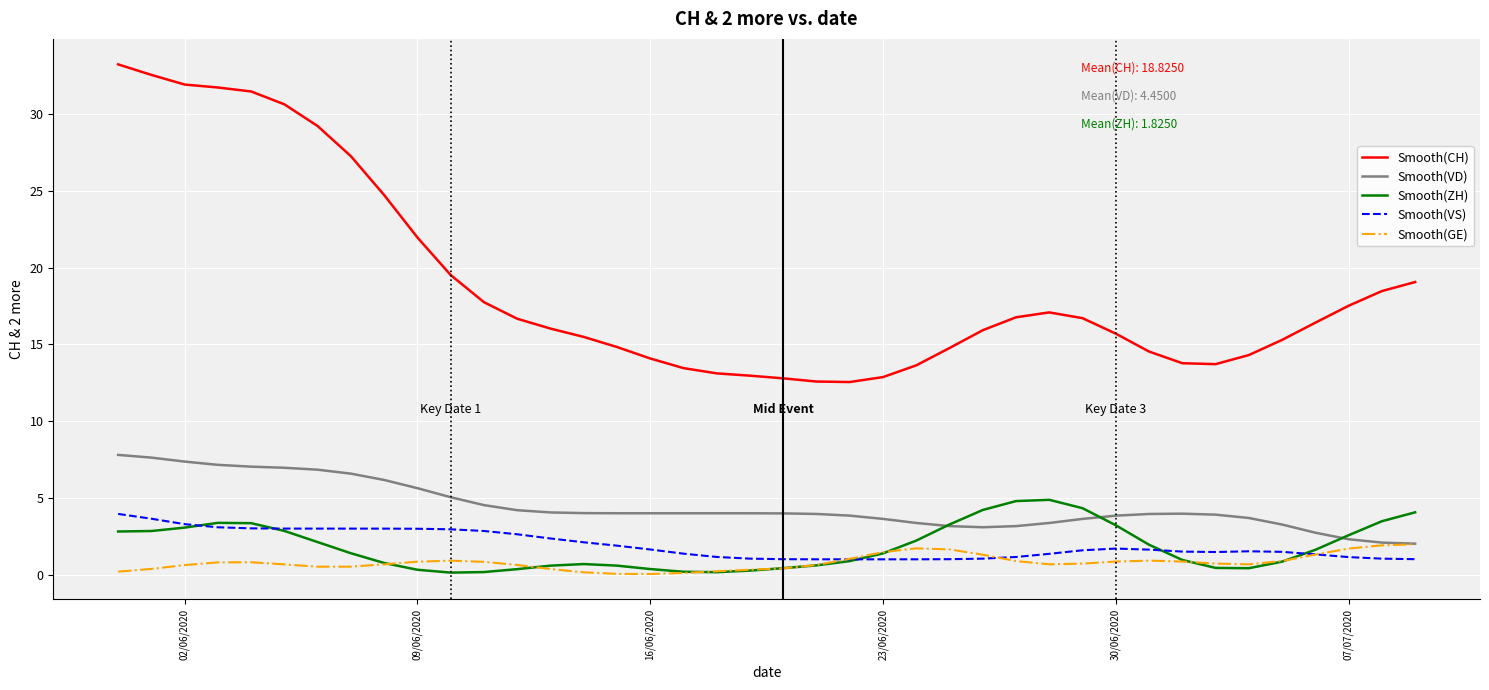

Does the chart display data point markers on the line(s)?

No